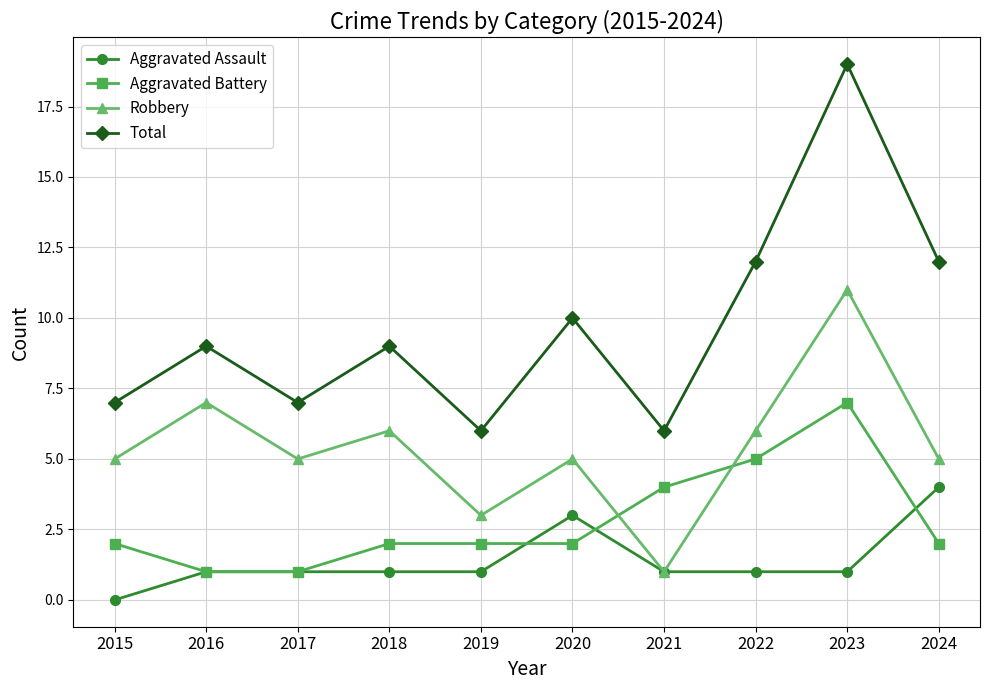

True or false: Total and Aggravated Battery intersect in this chart.

False